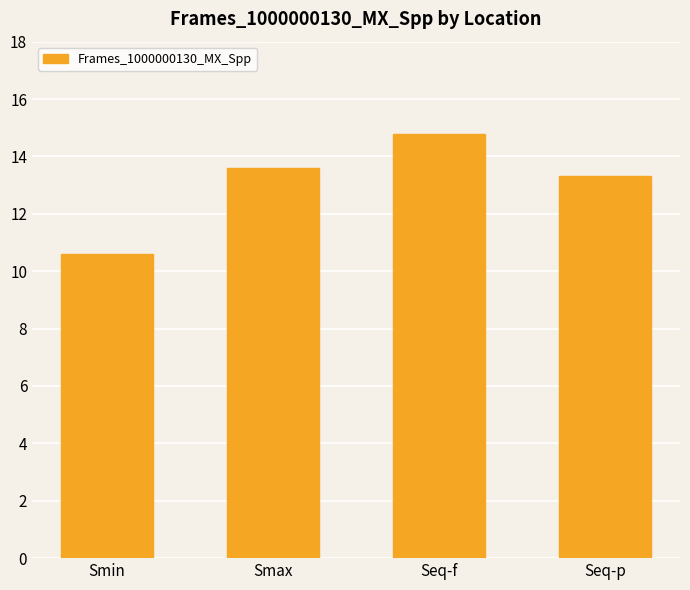

Reading left to right, what are all the values shown in this chart?

Smin=10.6	Smax=13.6	Seq-f=14.8	Seq-p=13.3